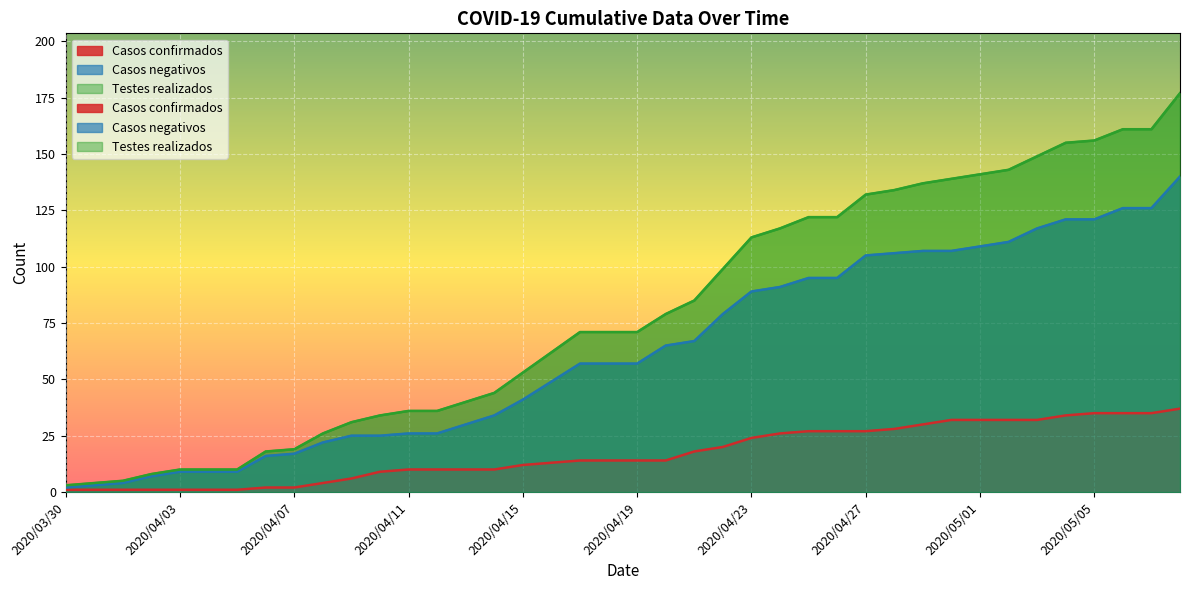

True or false: Casos negativos and Testes realizados cross at least once.

False